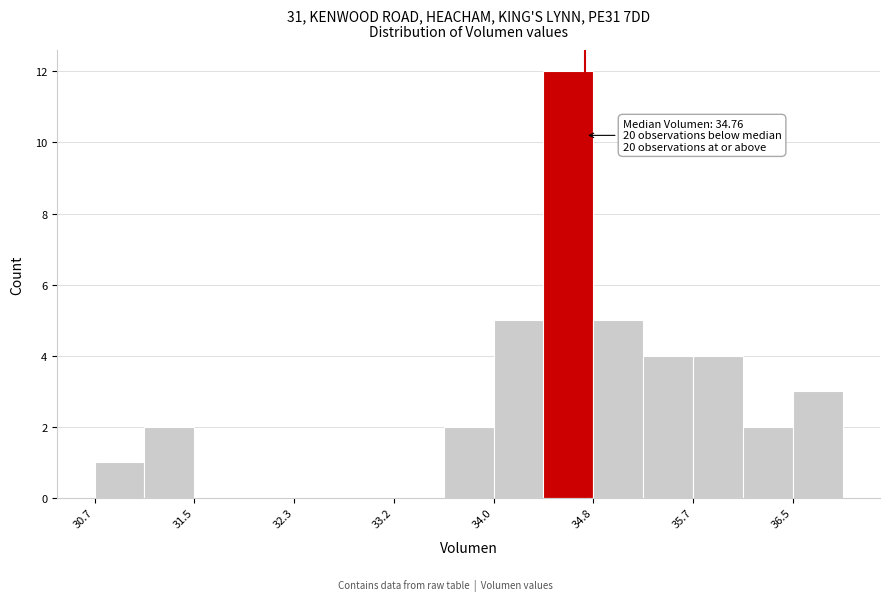

Over which range of the x-axis is the bar tallest?

34.4 to 34.8